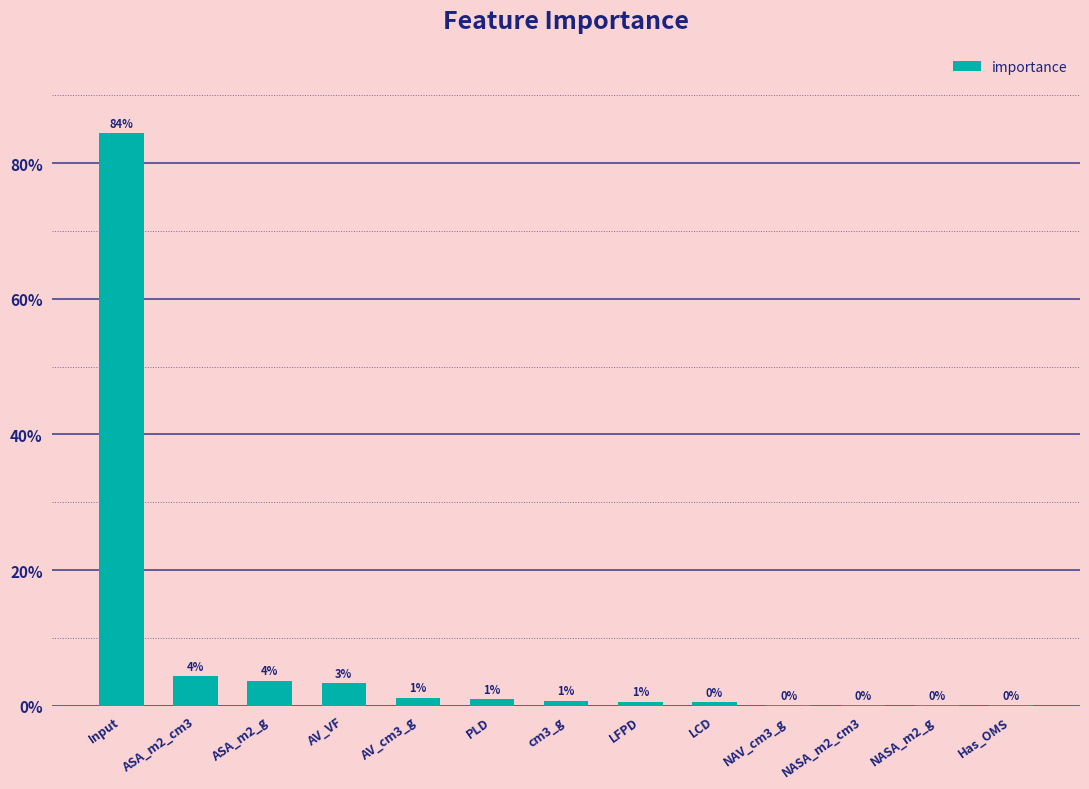

Which label corresponds to the smallest value in the chart?

Has_OMS